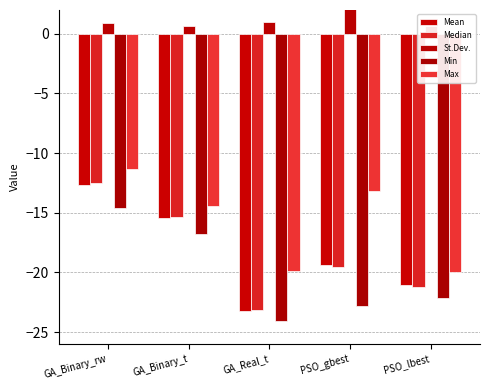

How many groups of bars are there?

5